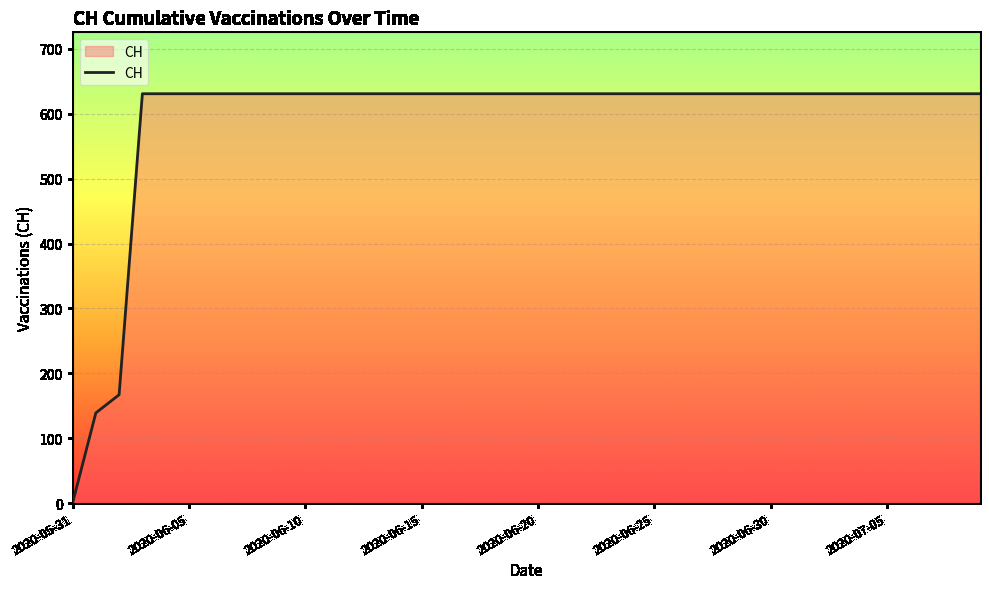

What is the maximum value shown in the chart?

631